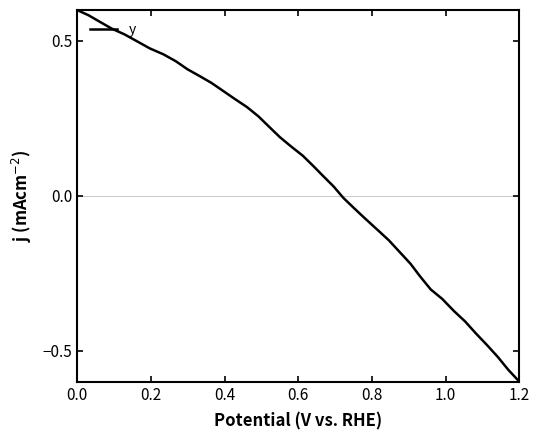

Count the number of values greater than 0.

23